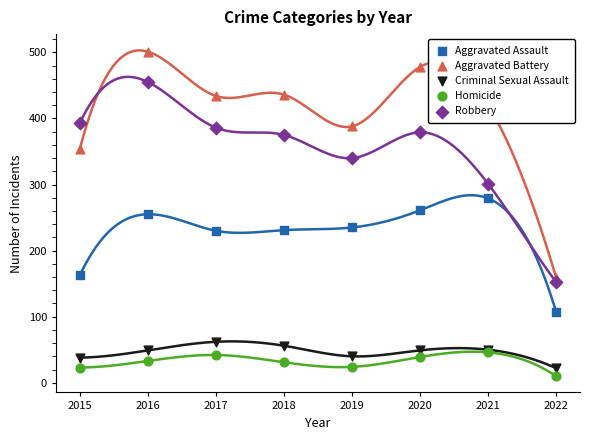

At how many categories does at least one series exceed 447?

2